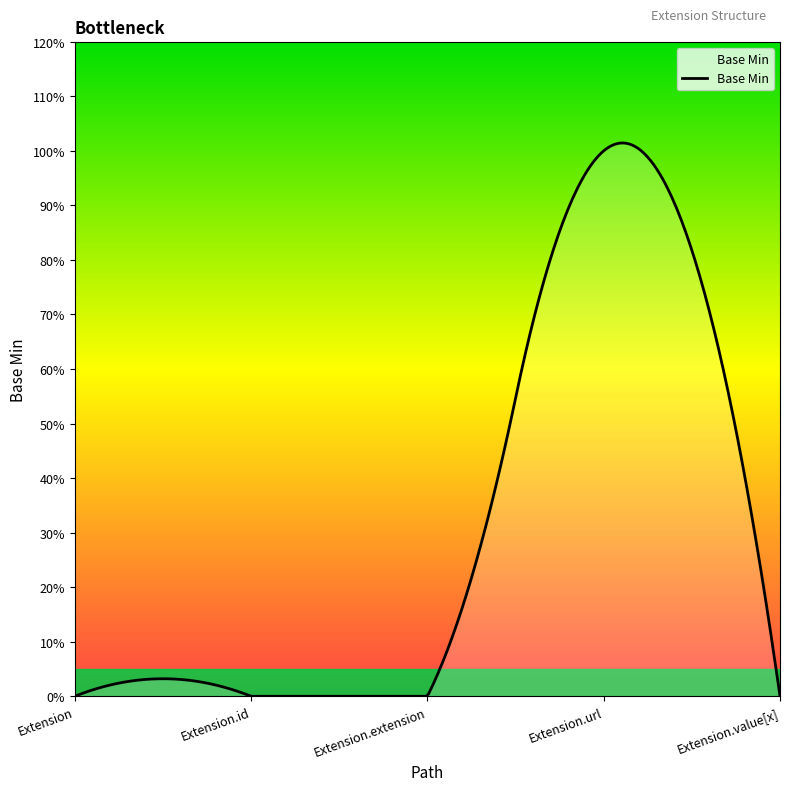

Count the number of data series in this chart.

1